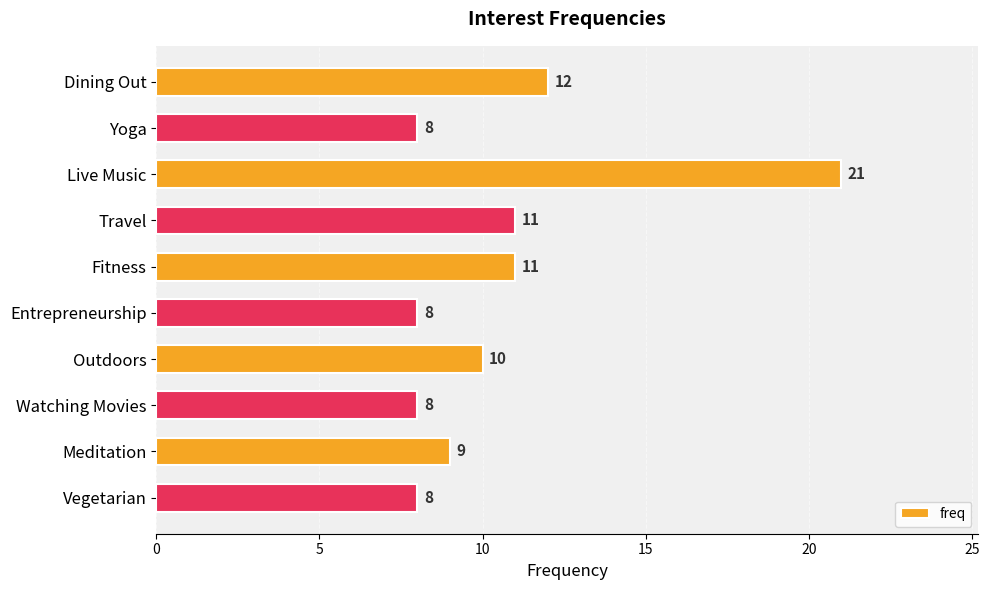

Is it true that the value at Travel is 5?

False